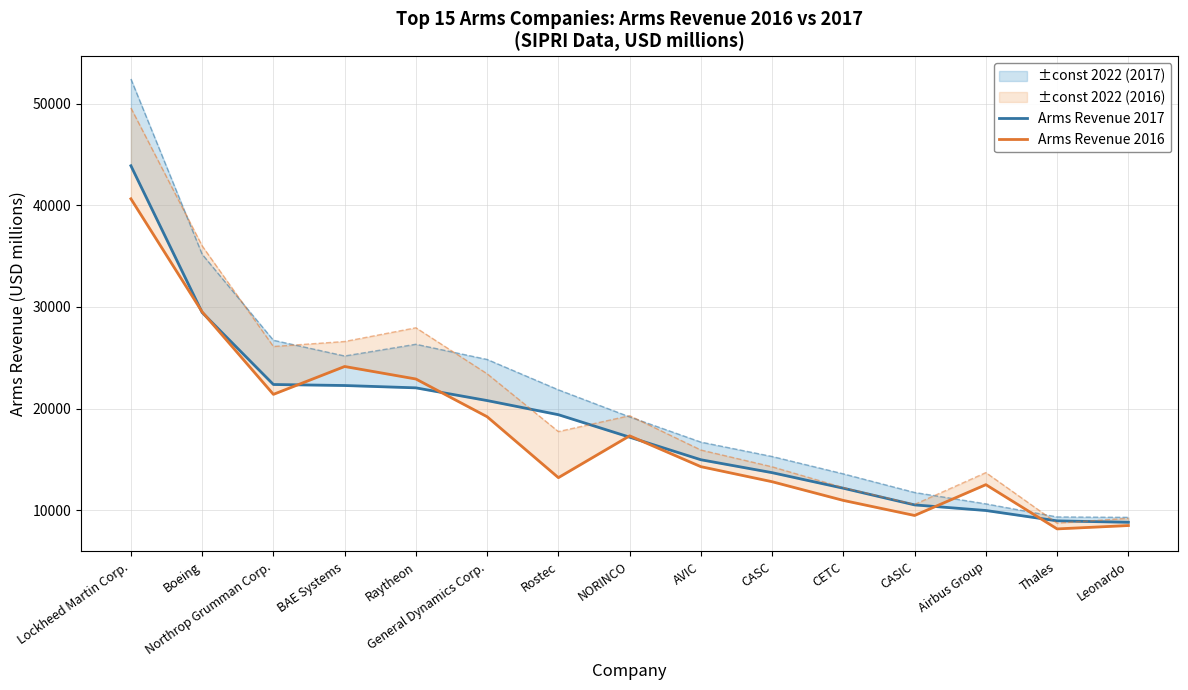

True or false: Arms Revenue 2016 has more than 1 interior local peaks.

True